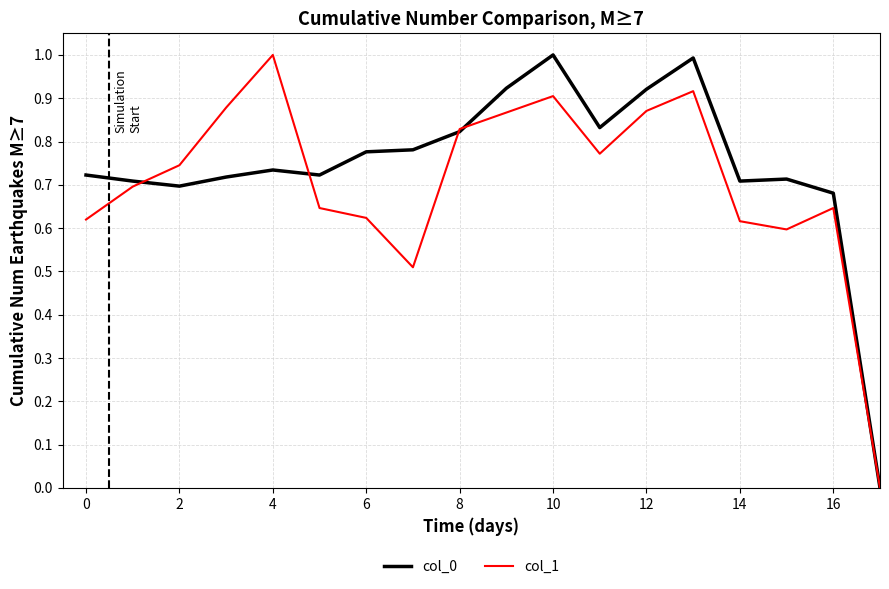

What is the difference between the maximum and minimum values in the col_0 series?

1.0